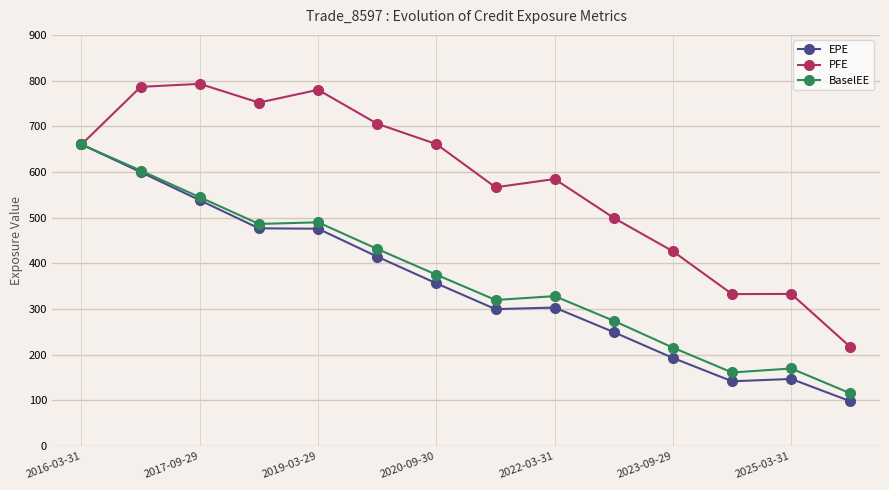

Which series has the largest range (max minus min)?

PFE